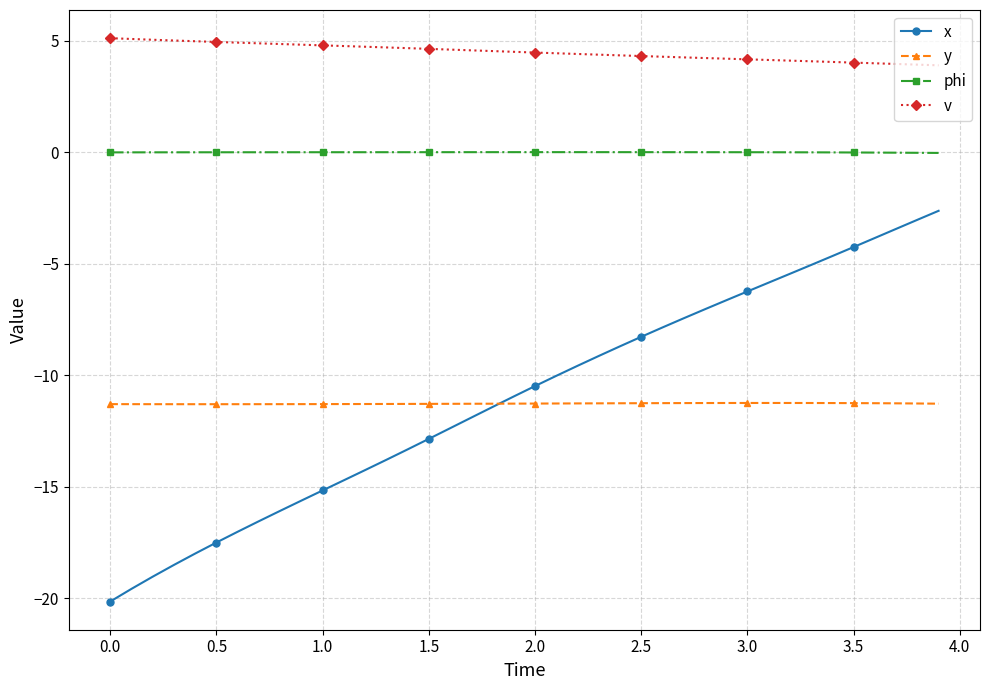

Rank the series by their maximum value, from lowest to highest.

y, x, phi, v